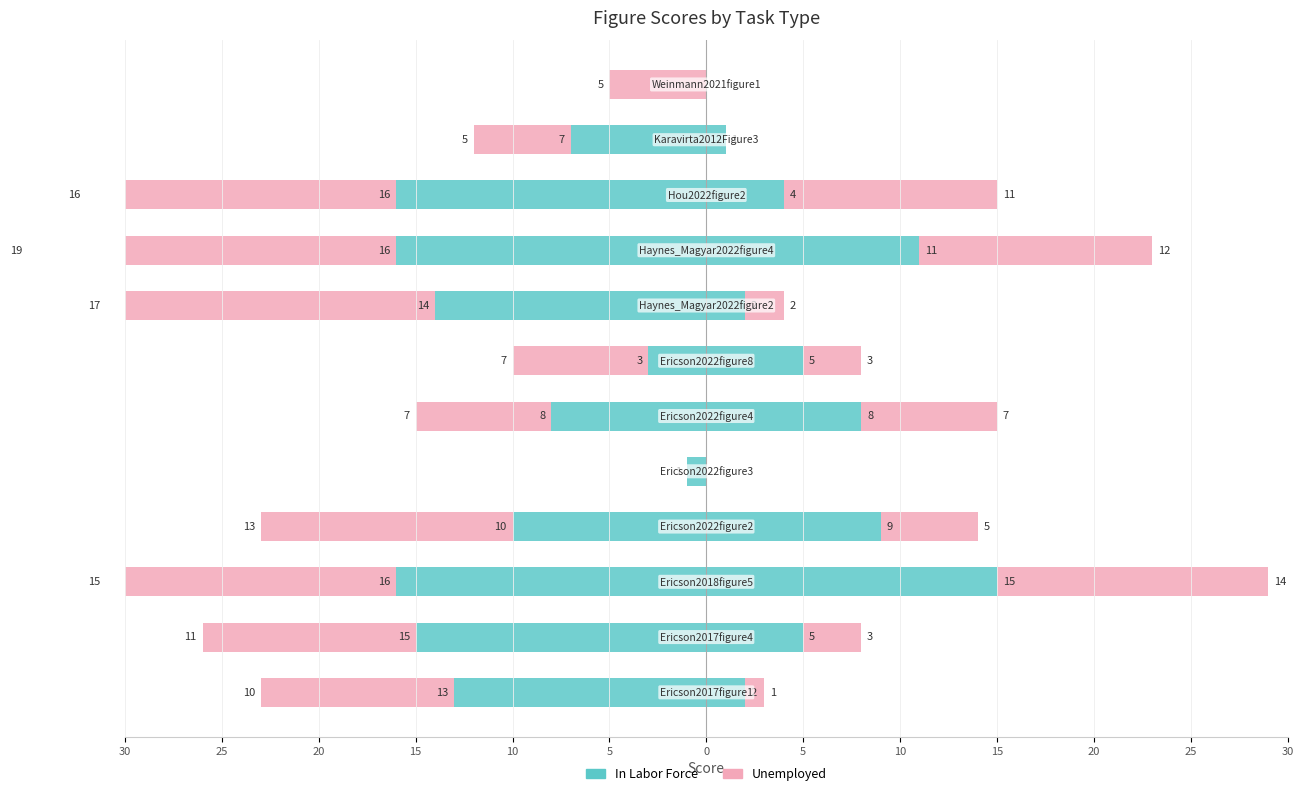

What is the total value across all series at 5?

-15